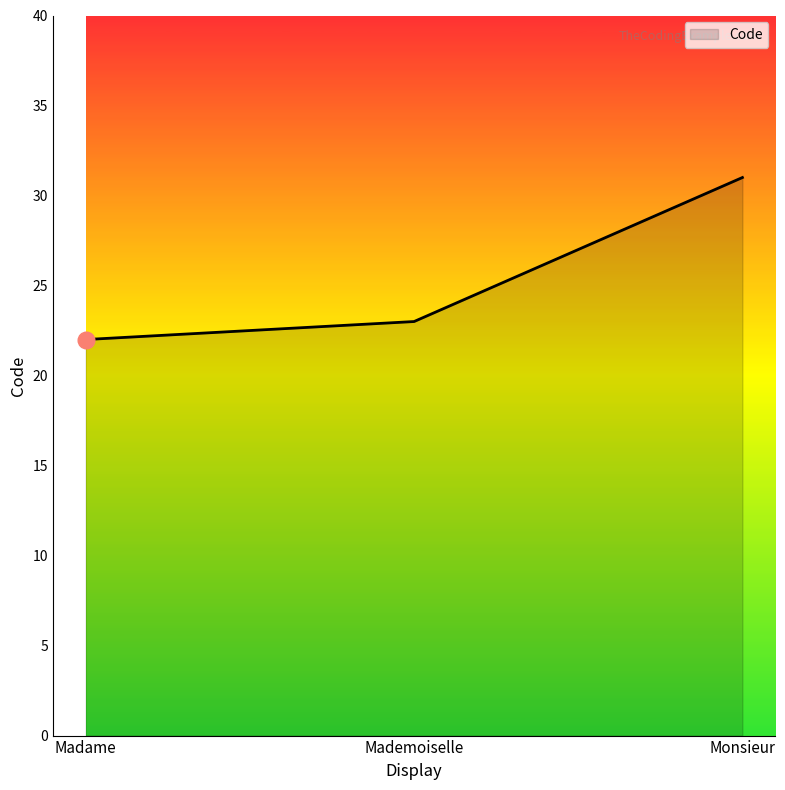

Reading left to right, extract all data points from this chart.

22	23	31